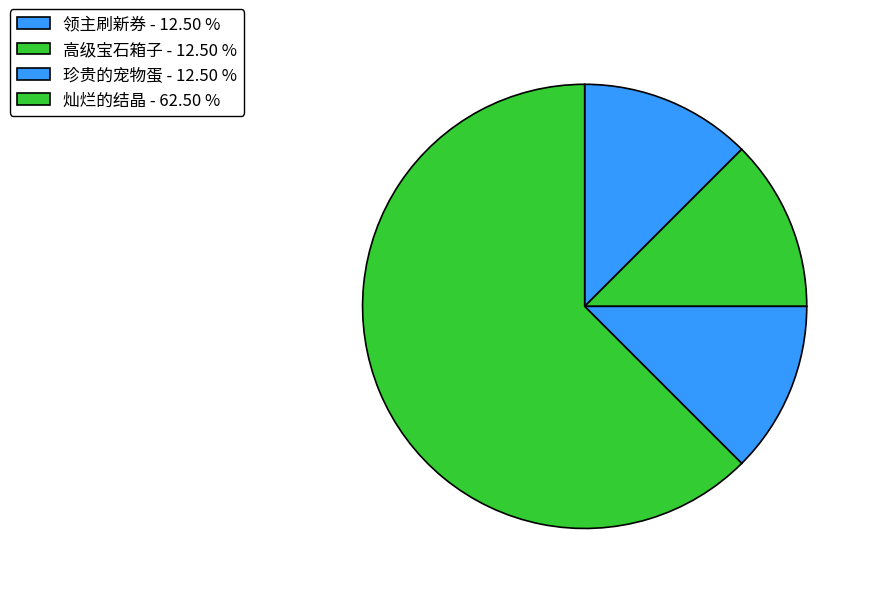

To the nearest percent, what percentage of the pie is 领主刷新券?

12%